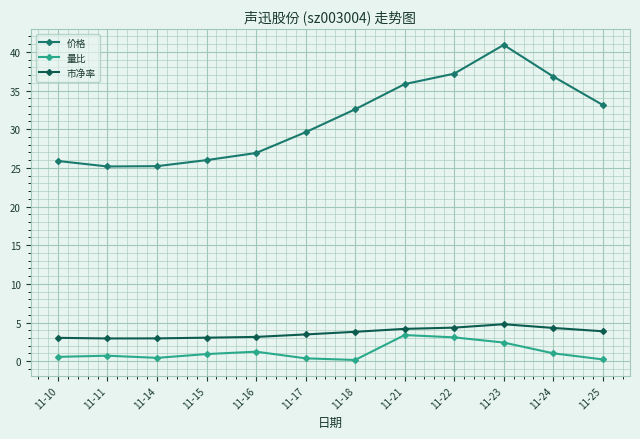

At which label does 价格 first exceed 32?

11-18